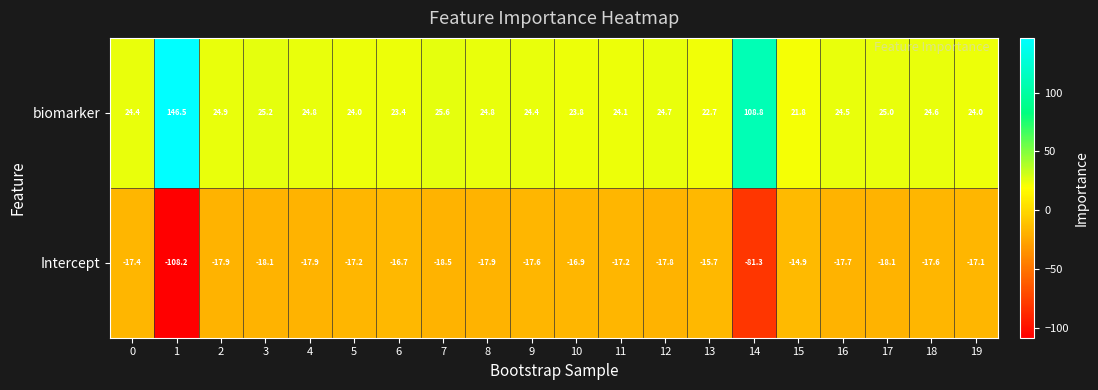

Which series has the largest range (max minus min)?

biomarker